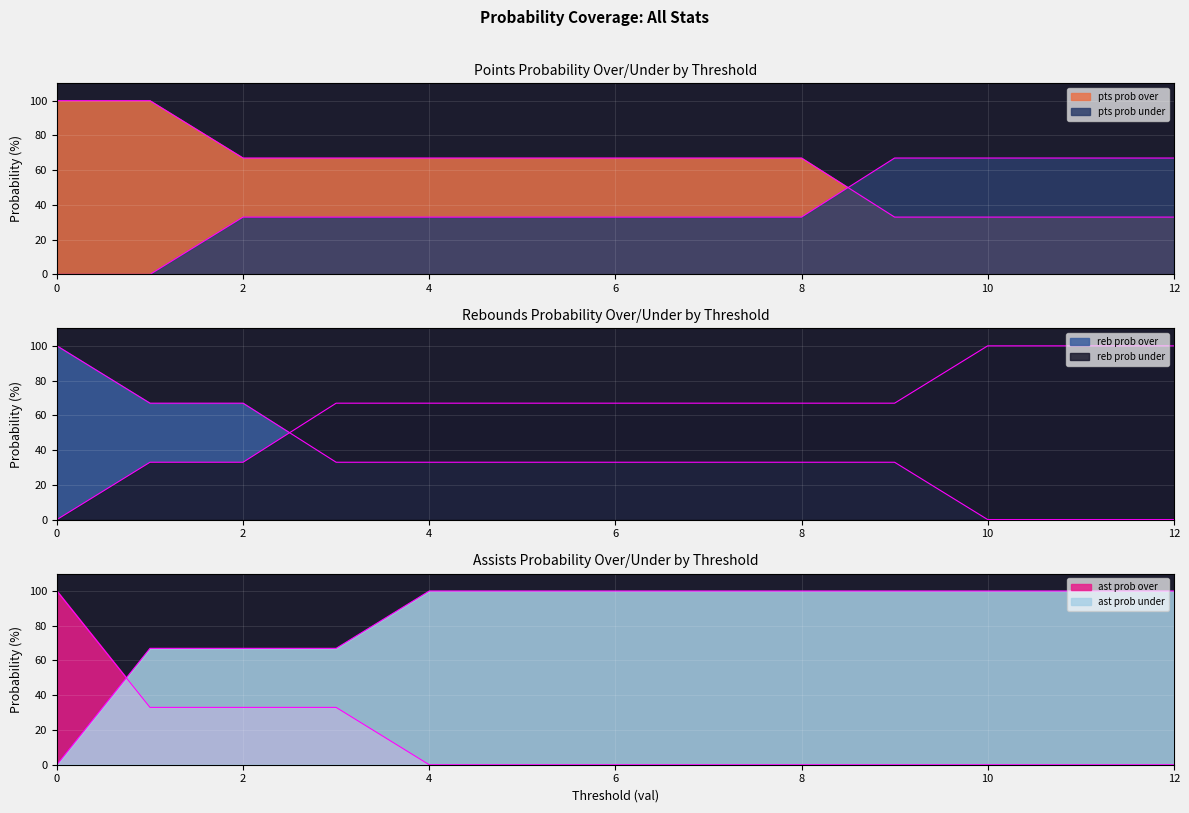

What is the value of the reb prob under point at the 3rd from the left?

33